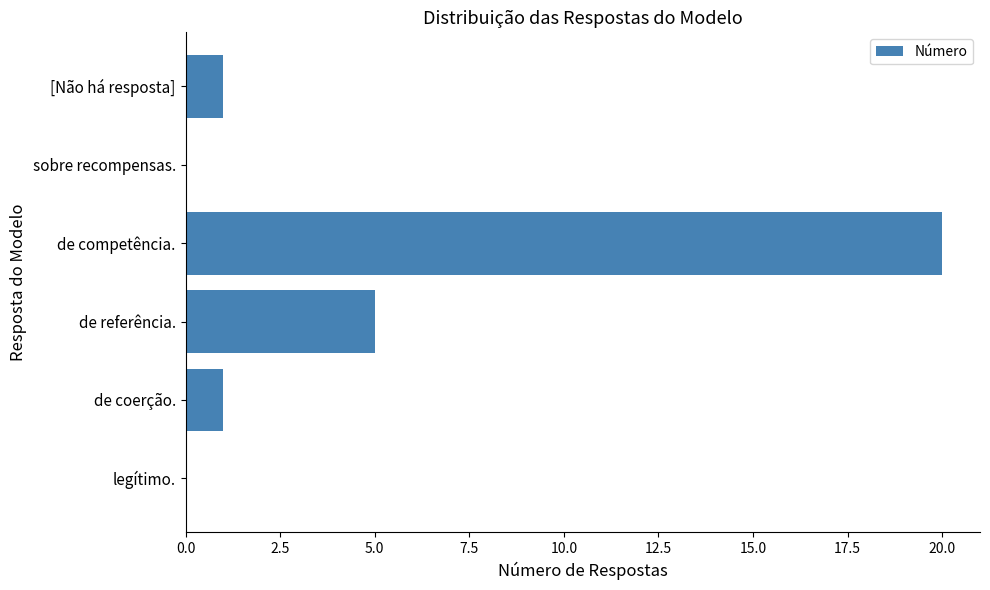

Is it true that the value at [Não há resposta] is 1?

True